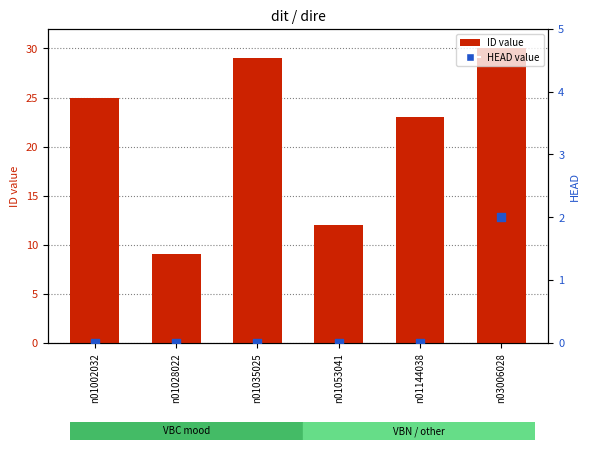

At which category is the sum across all series the highest?

n03006028